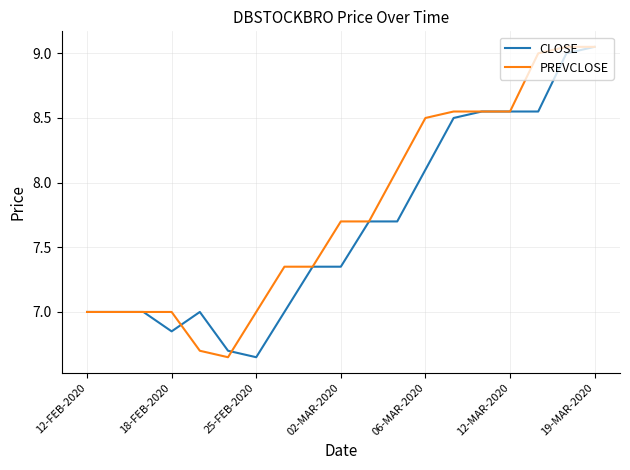

Rank the series by their average value, from highest to lowest.

PREVCLOSE, CLOSE